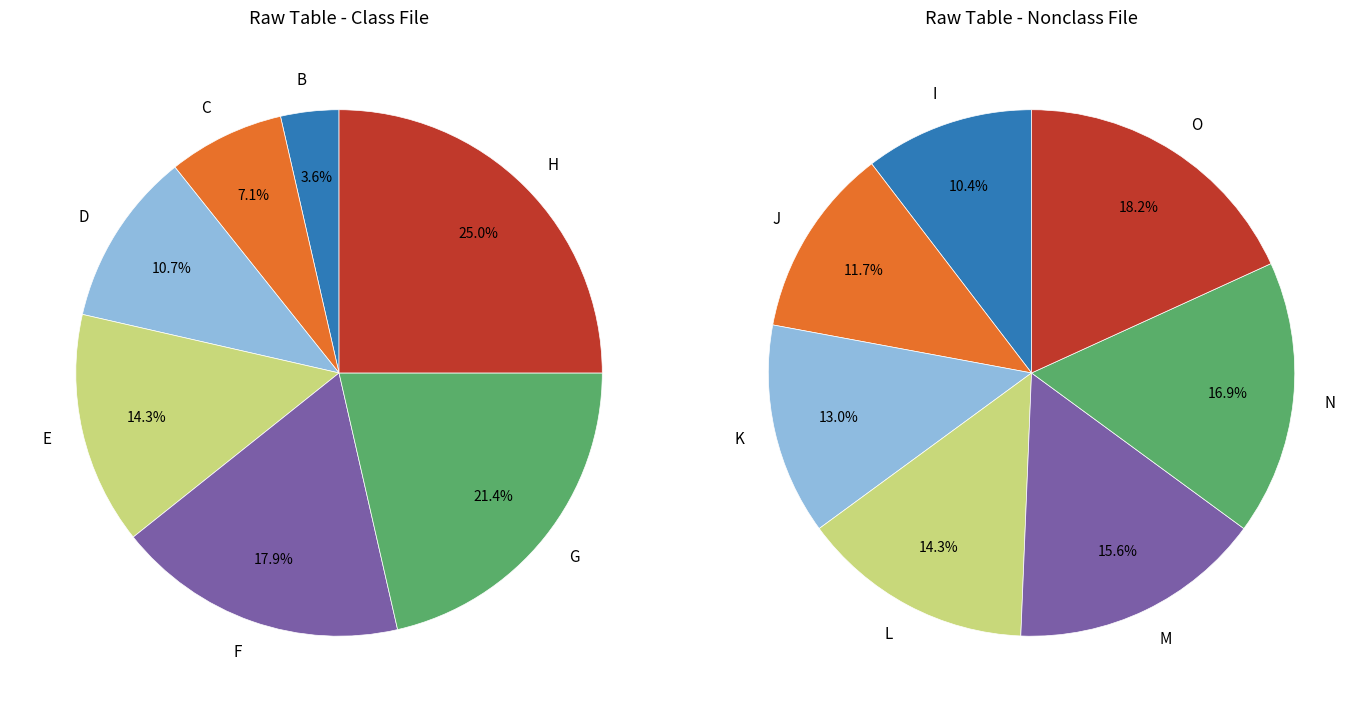

Rank the categories by value from lowest to highest.

B, C, D, E, F, G, H, I, J, K, L, M, N, O